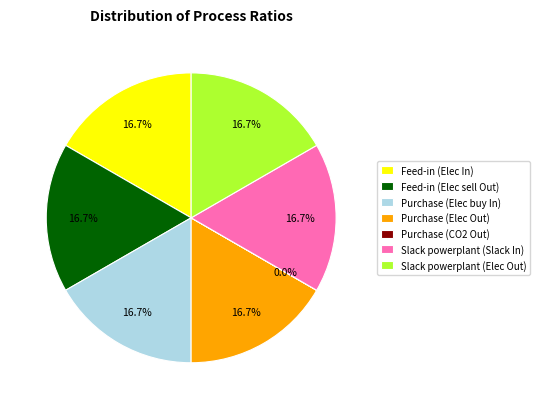

How much of the chart is everything except Purchase (Elec Out)?

83.3%